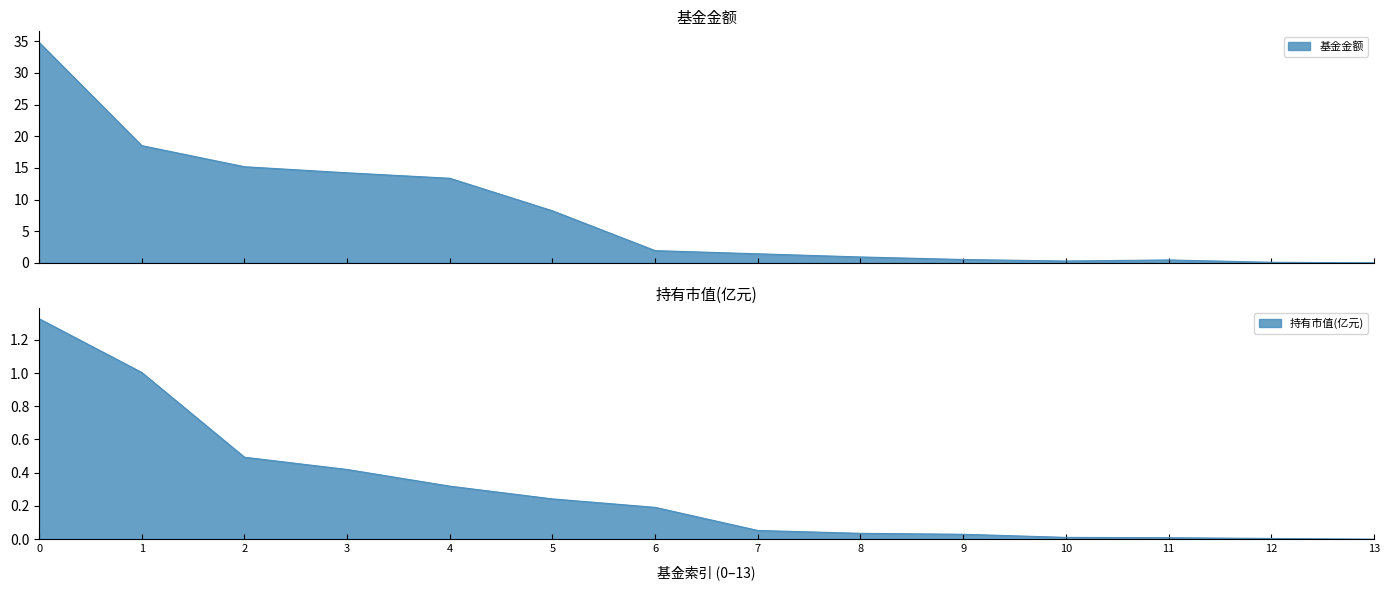

What is the sum of all 基金金额 values?

110.0